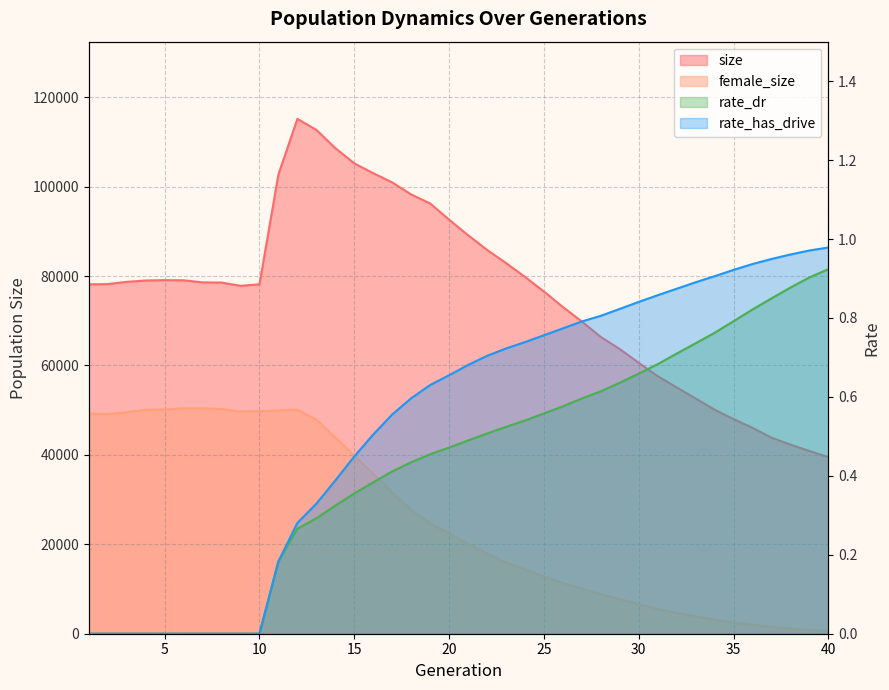

The rate_dr series shows 0.3 at 12. True or false?

True